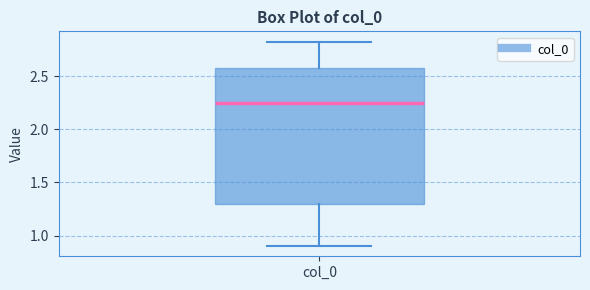

Read this box plot against the y-axis: the position of the median line, the range covered by the box, and the ends of both whiskers. The values are not printed on the chart, so give them approximately, as read against the axis.

median 2.25, box 1.30 to 2.60, whiskers 0.90 to 2.85